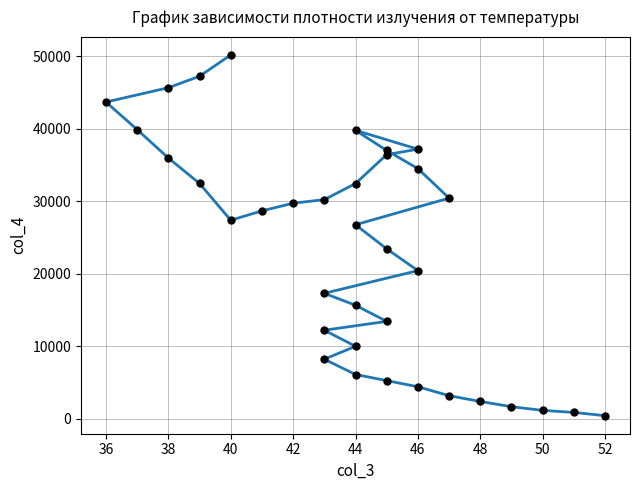

How many lines are shown in the chart?

1